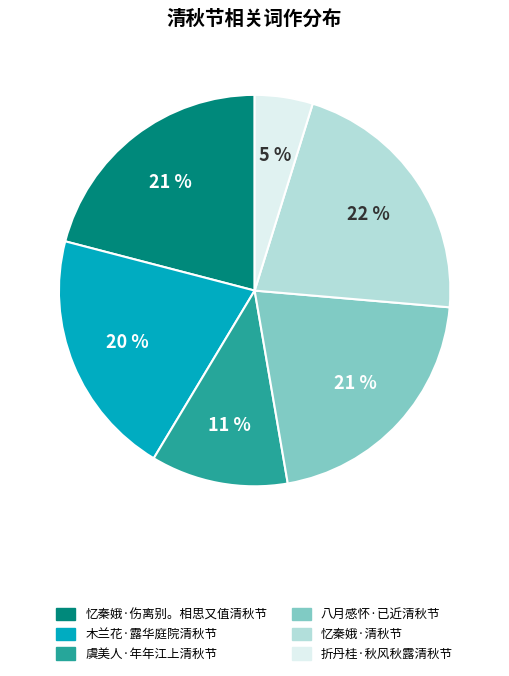

Is there a majority slice in this chart?

No